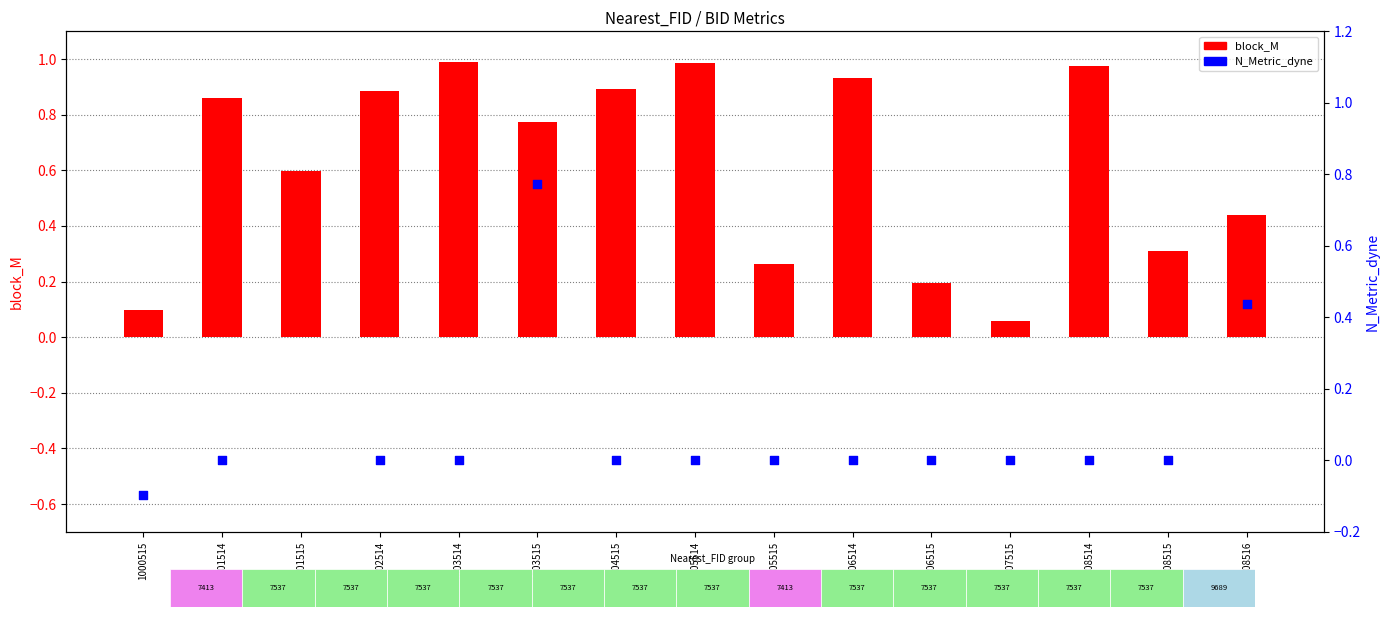

At which category is the sum across all series the highest?

1003515